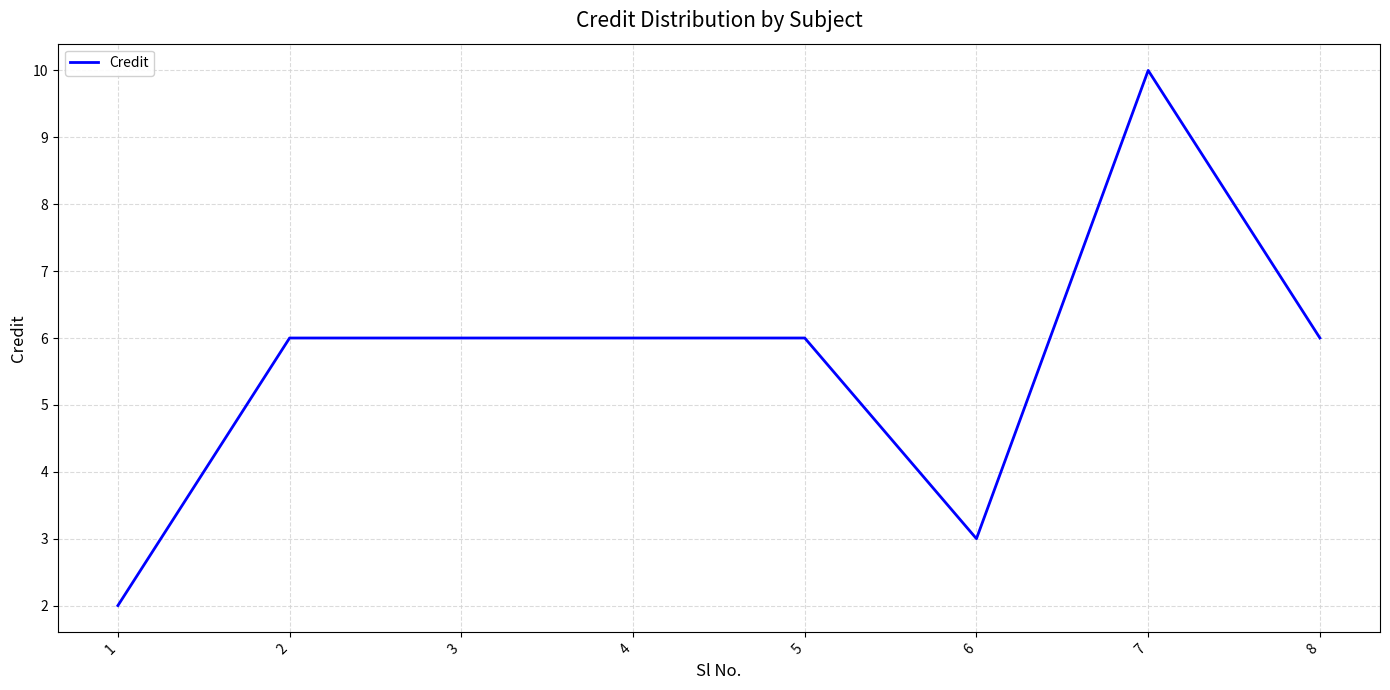

What is the change in value from 6 to 8?

+3